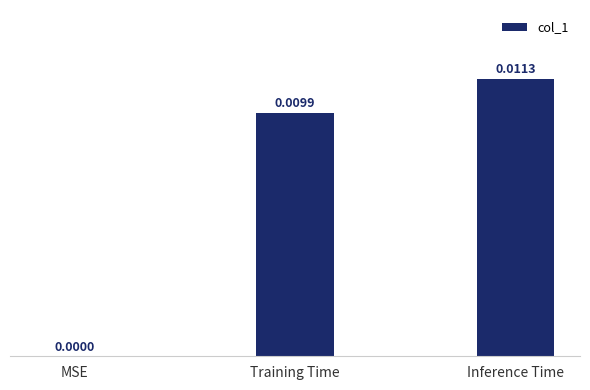

At which category does the chart reach its peak across all series?

Inference Time